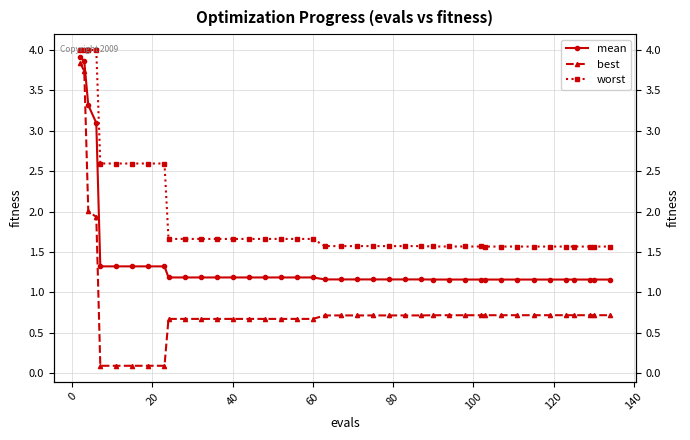

What is the difference between the maximum and minimum values in the mean series?

2.8